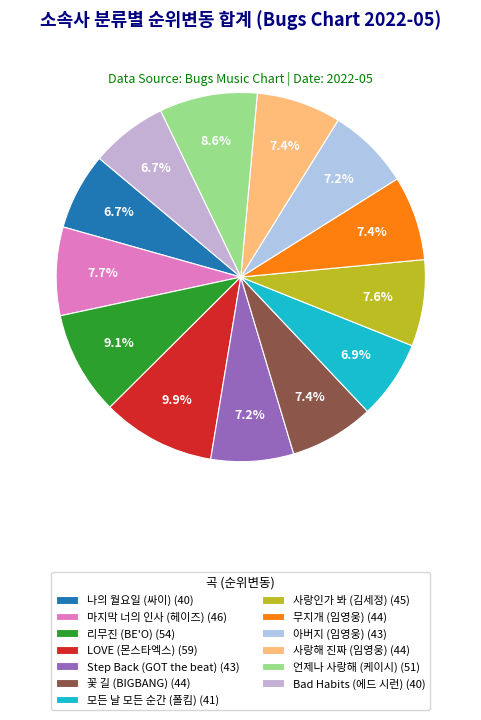

What percentage is the 마지막 너의 인사 (헤이즈) slice, to the nearest percent?

8%